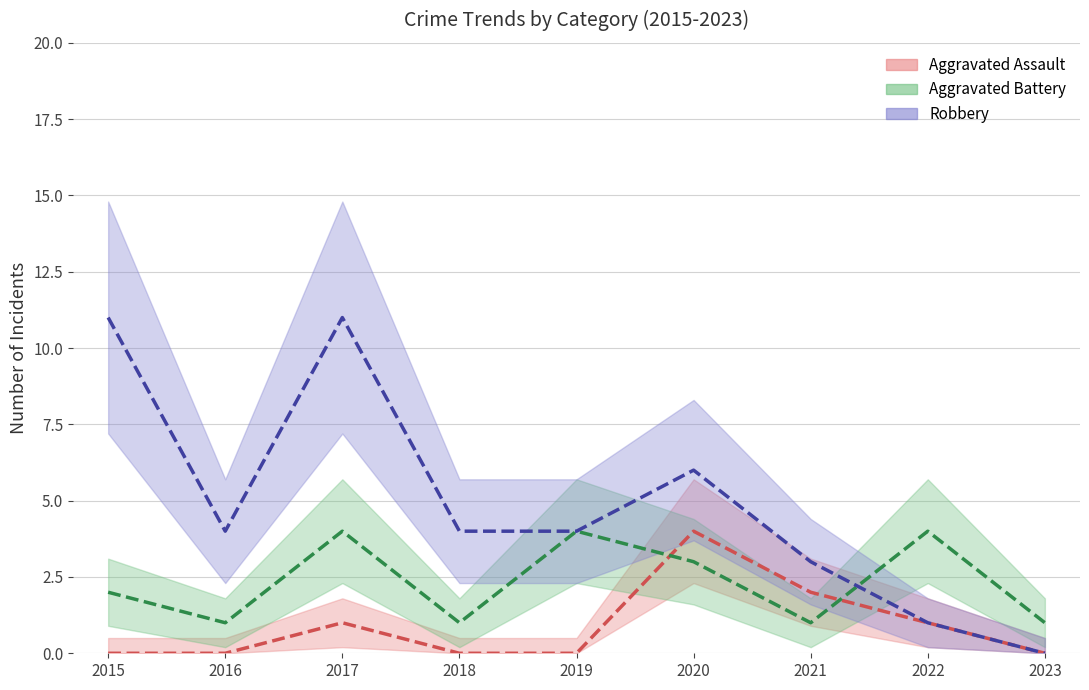

Between 2017 and 2020, which series saw the biggest shift?

Robbery